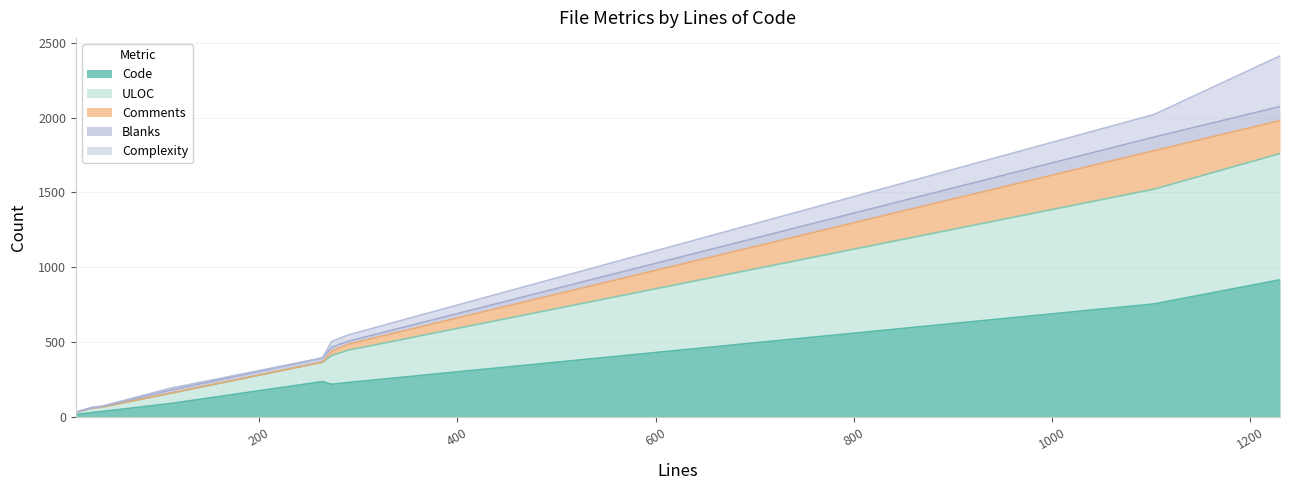

True or false: Blanks and ULOC intersect in this chart.

False